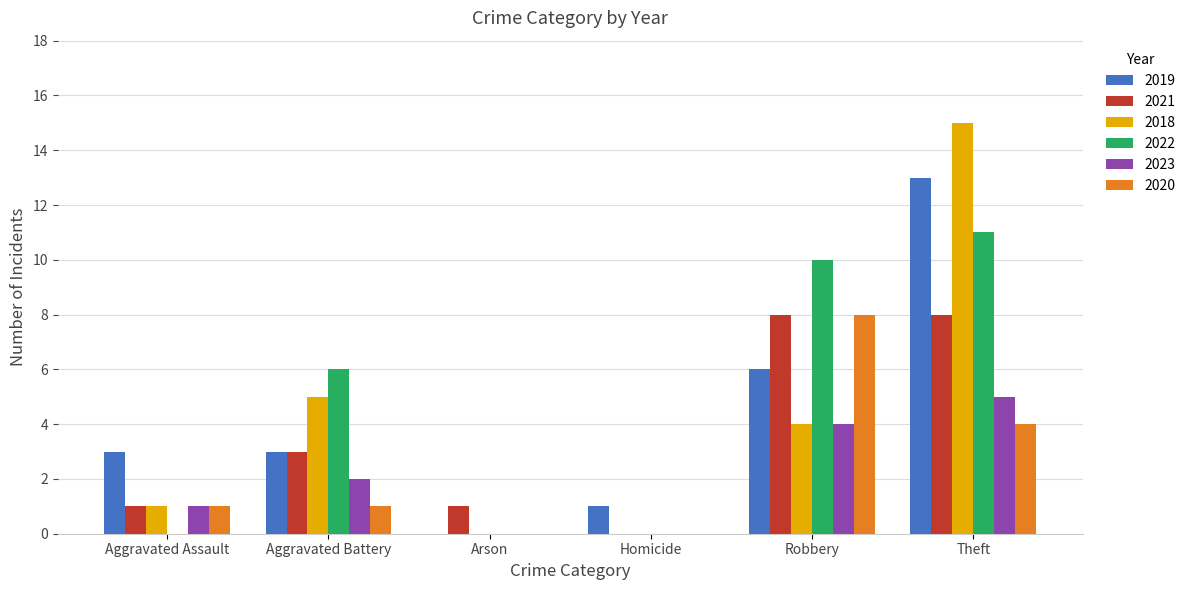

At which category is the sum across all series the highest?

Theft